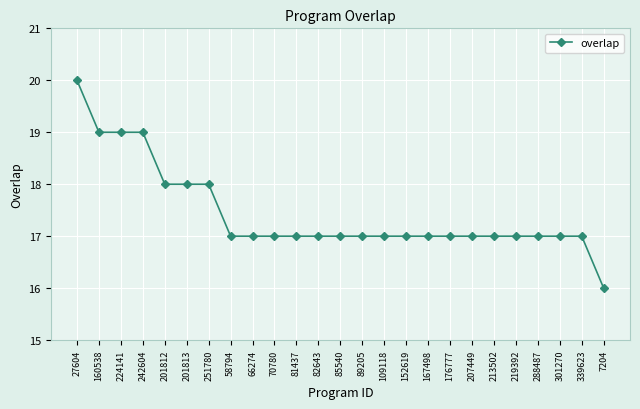

What is the label of the 21st point from the right?

201812